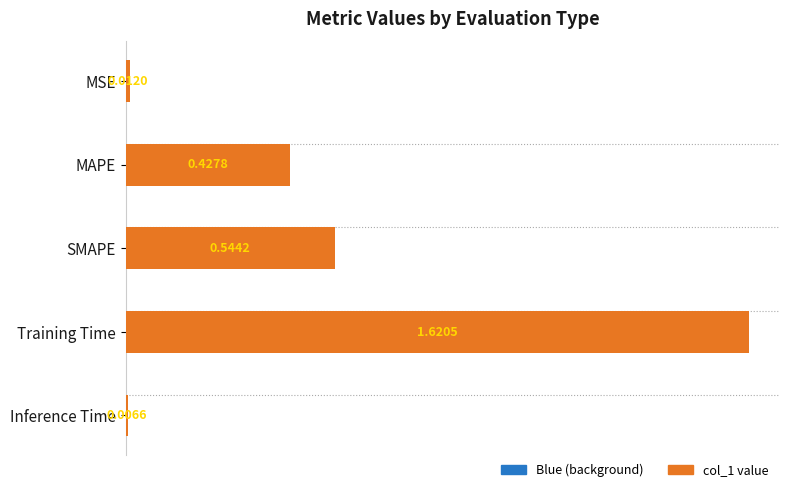

What is the difference between the second highest and second lowest values?

0.5